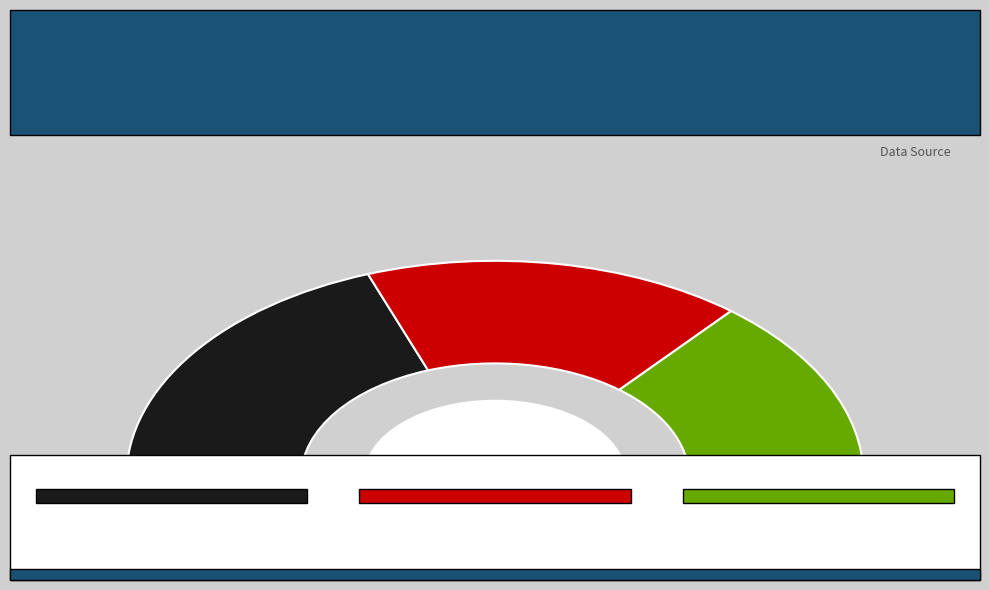

To the nearest percent, what is the combined percentage of Scenario 1 and Scenario 2?

72%